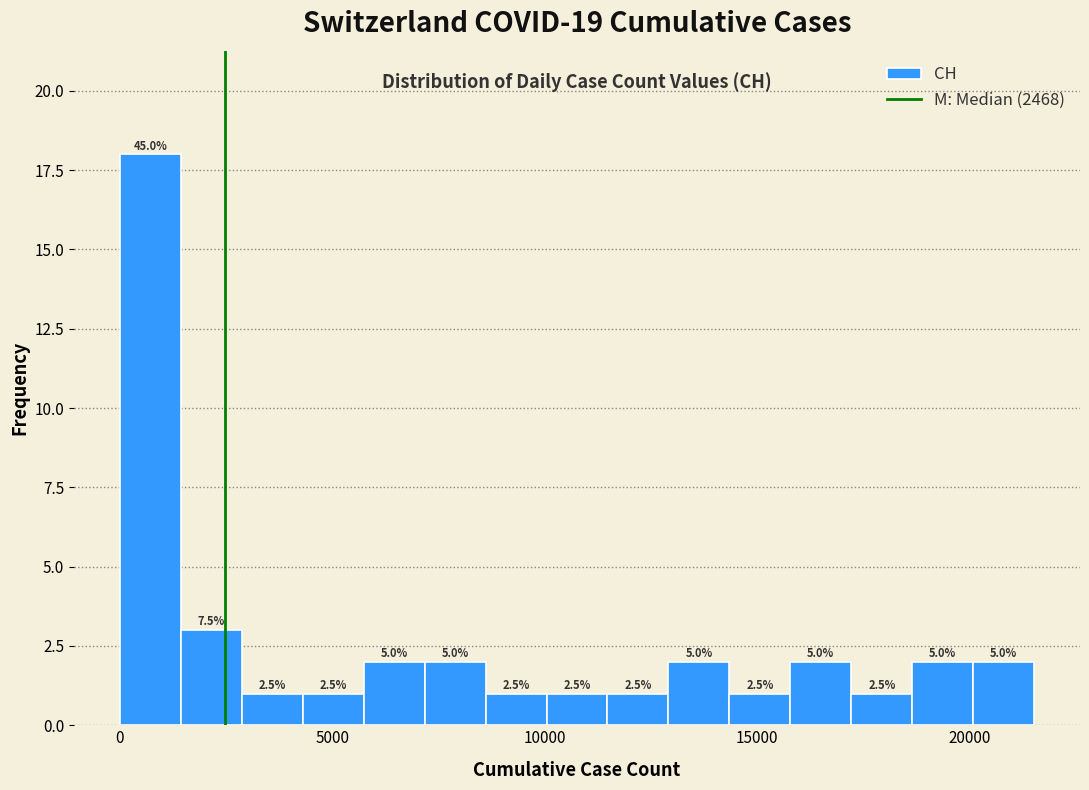

Around what value on the x-axis is the tallest bar? Give the approximate position of its centre, as read against the axis.

500